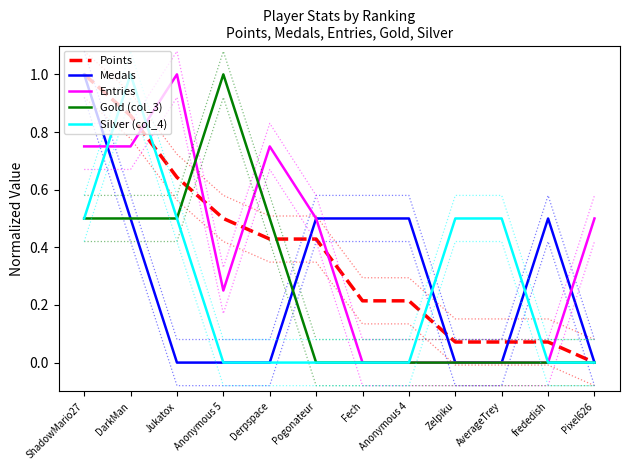

In Medals, how many points are higher than both neighbors (excluding endpoints)?

1